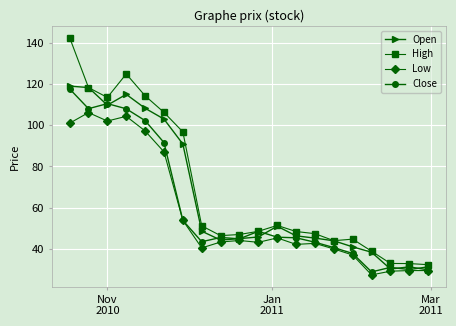

List the series in order of their overall mean, highest first.

High, Open, Close, Low